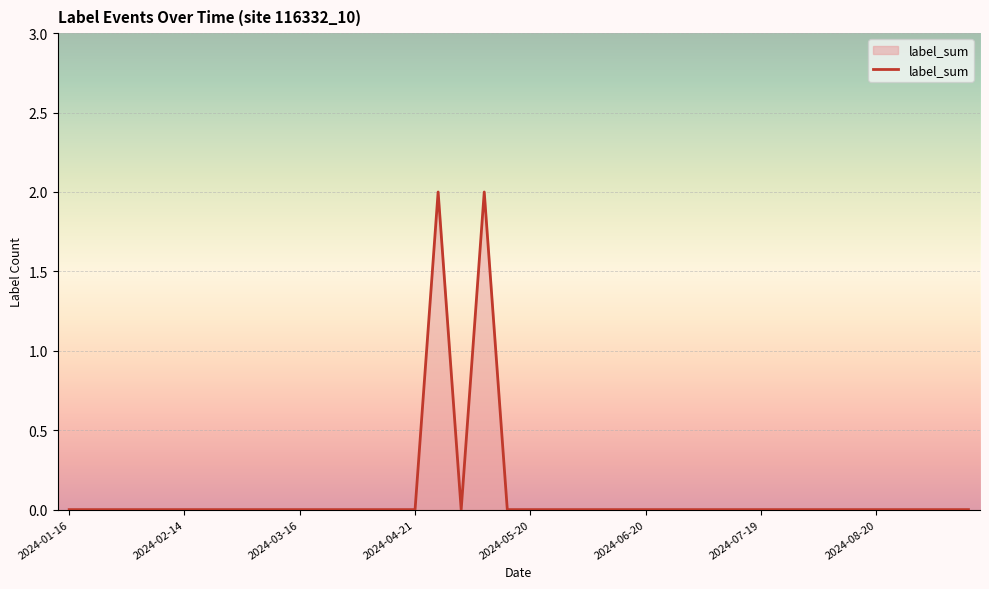

Does the chart have visible grid lines?

Yes